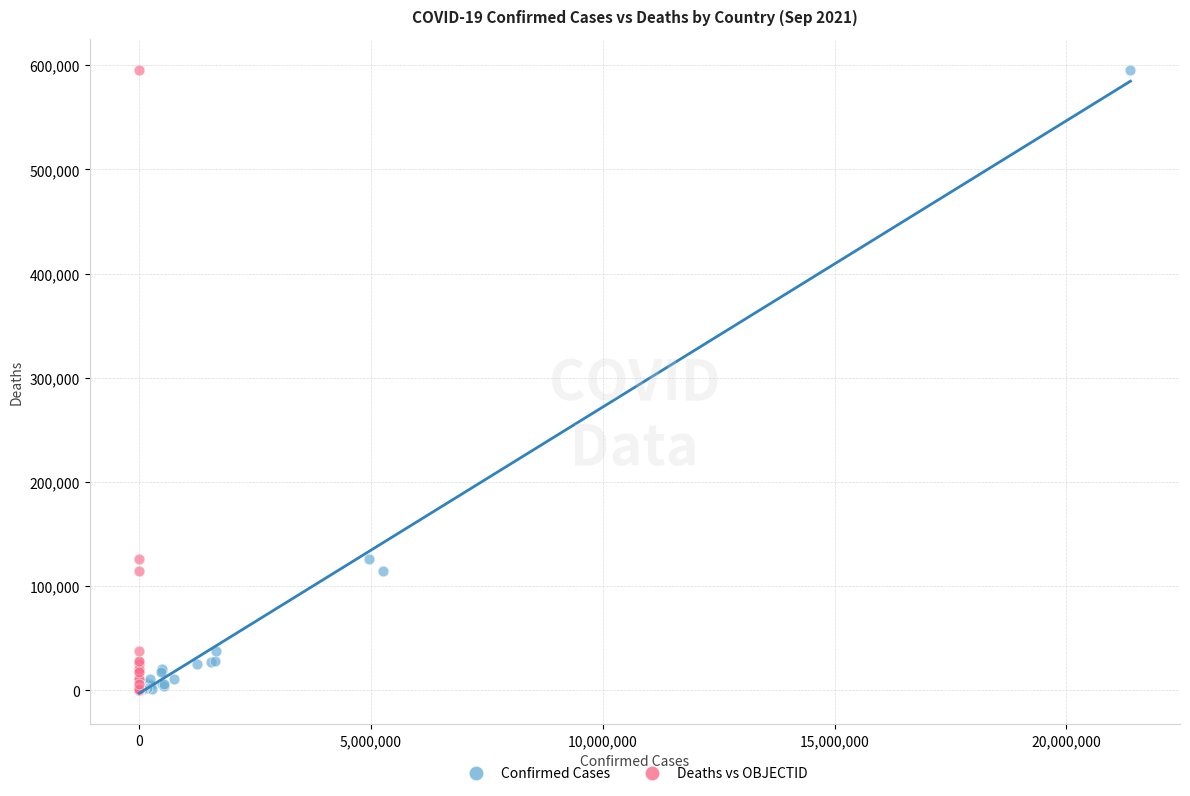

What are all the series names shown in the legend?

Confirmed Cases, Deaths vs OBJECTID